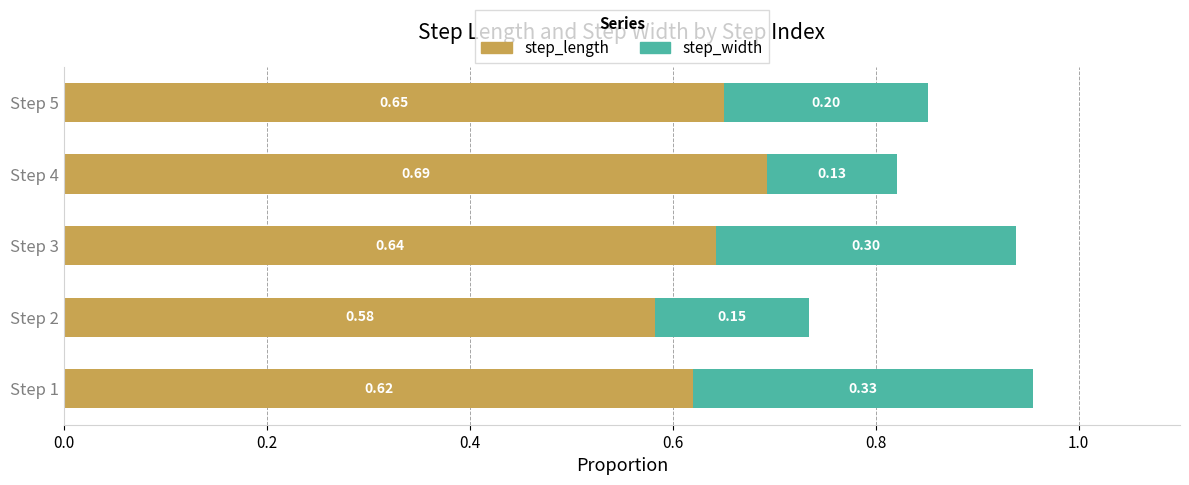

What is the sum of the step_length values at Step 2 and Step 1?

1.2